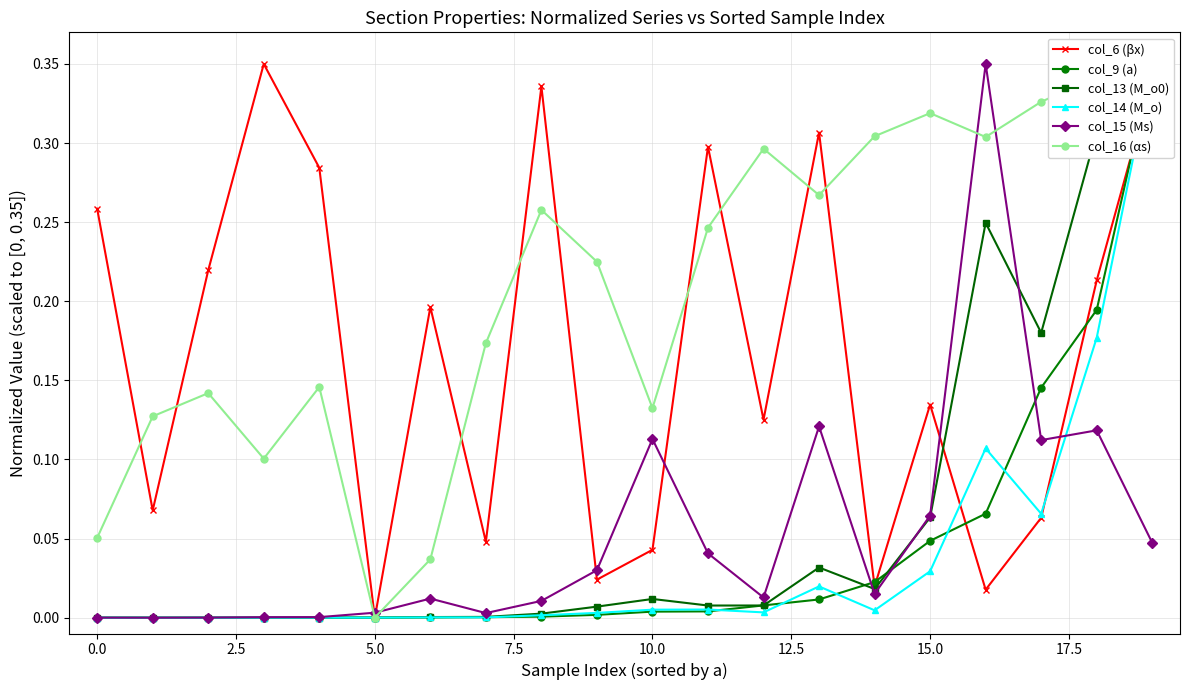

How many values in the col_9 (a) series exceed 0?

19